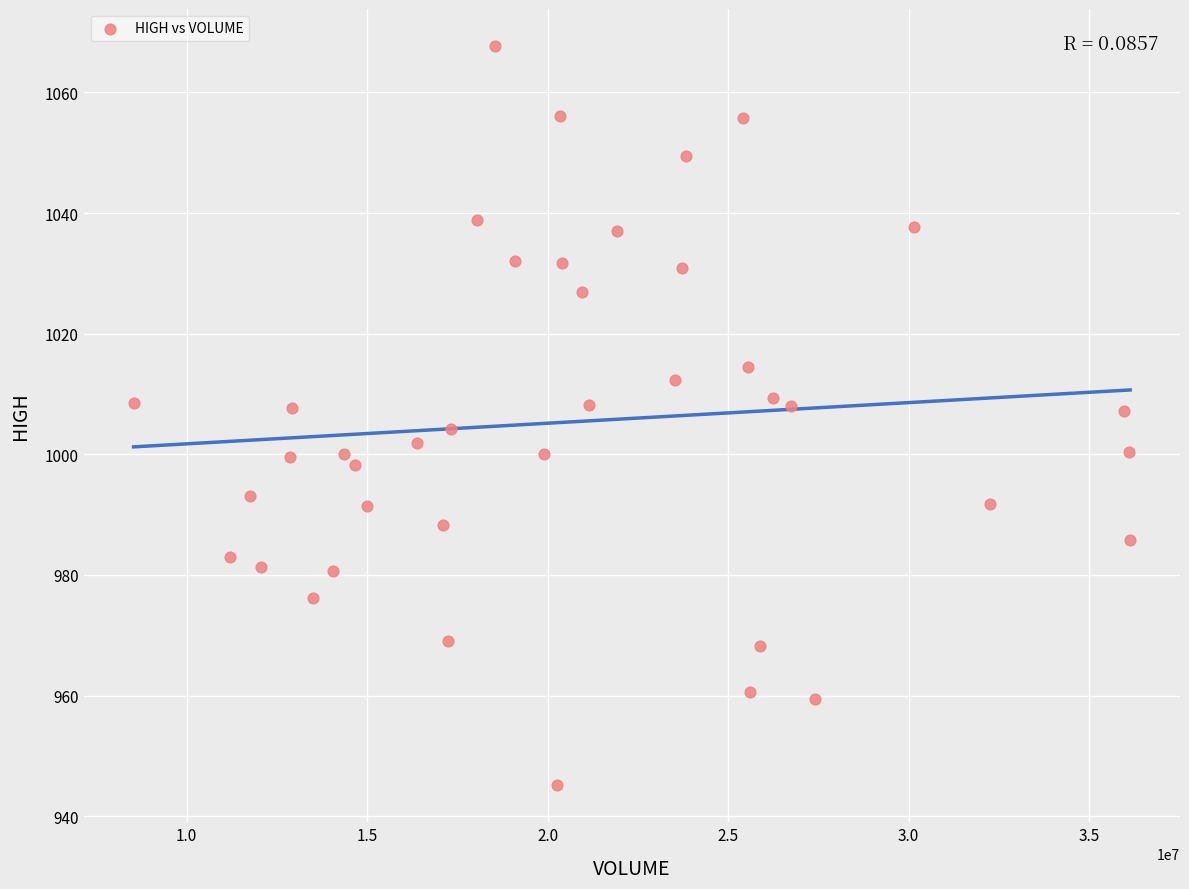

What is the range of X values (max minus min)?

27604836.0